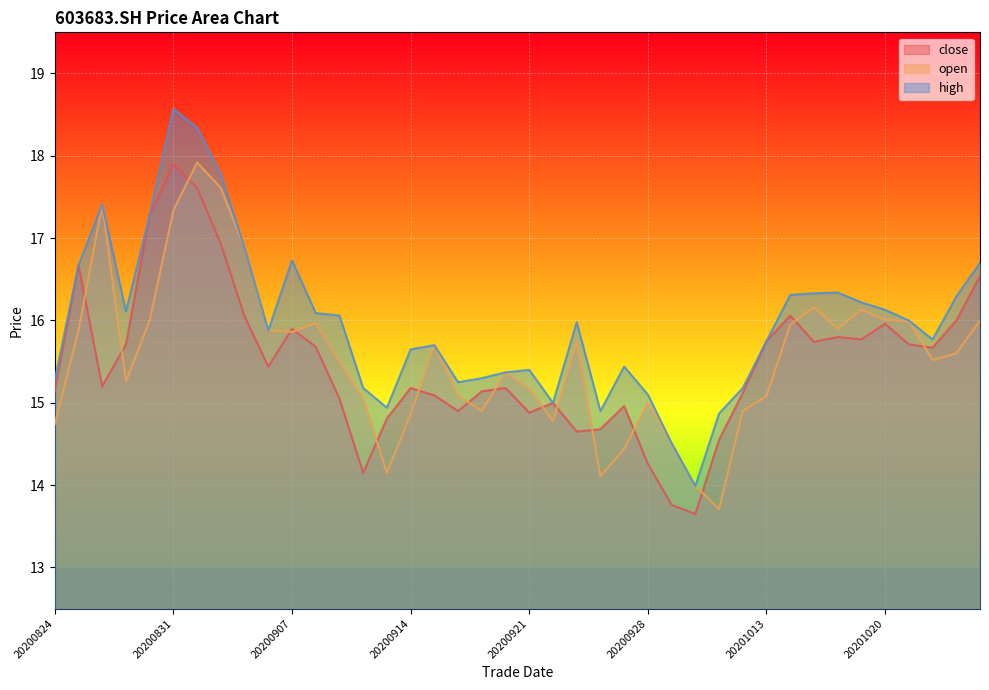

True or false: open and high intersect in this chart.

False